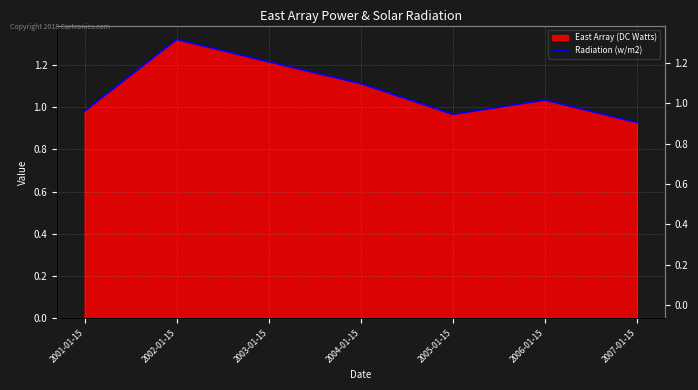

What is the label of the 2nd point from the right?

2006-01-15